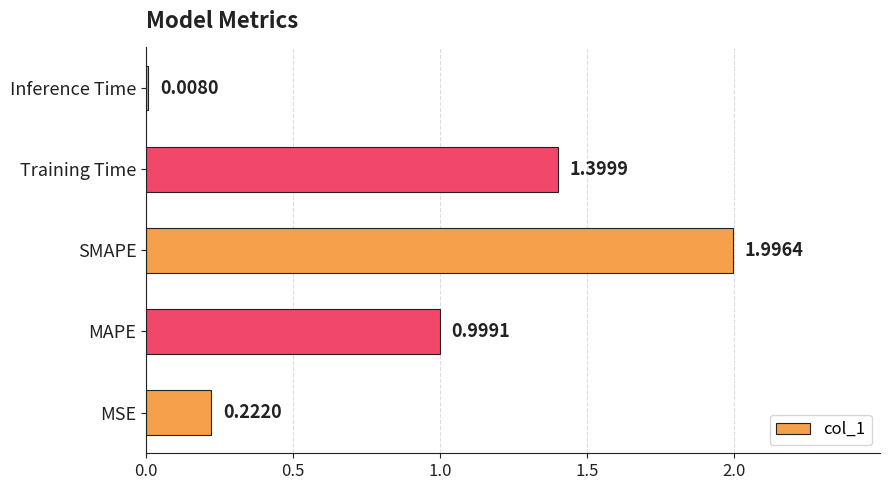

What is the change in value from MSE to MAPE?

+0.8